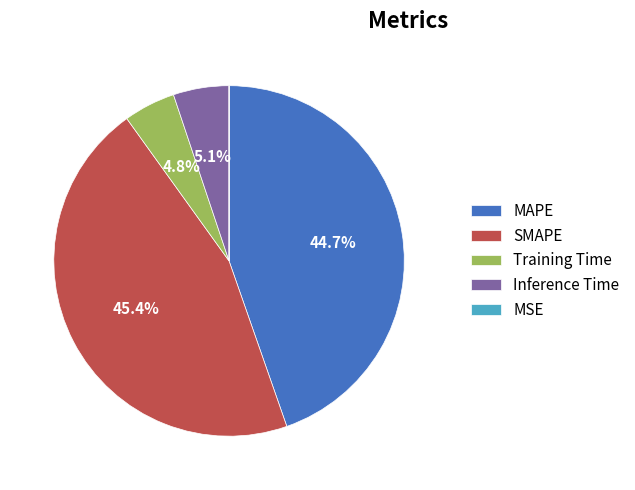

Which has a higher value, Inference Time or MAPE?

MAPE